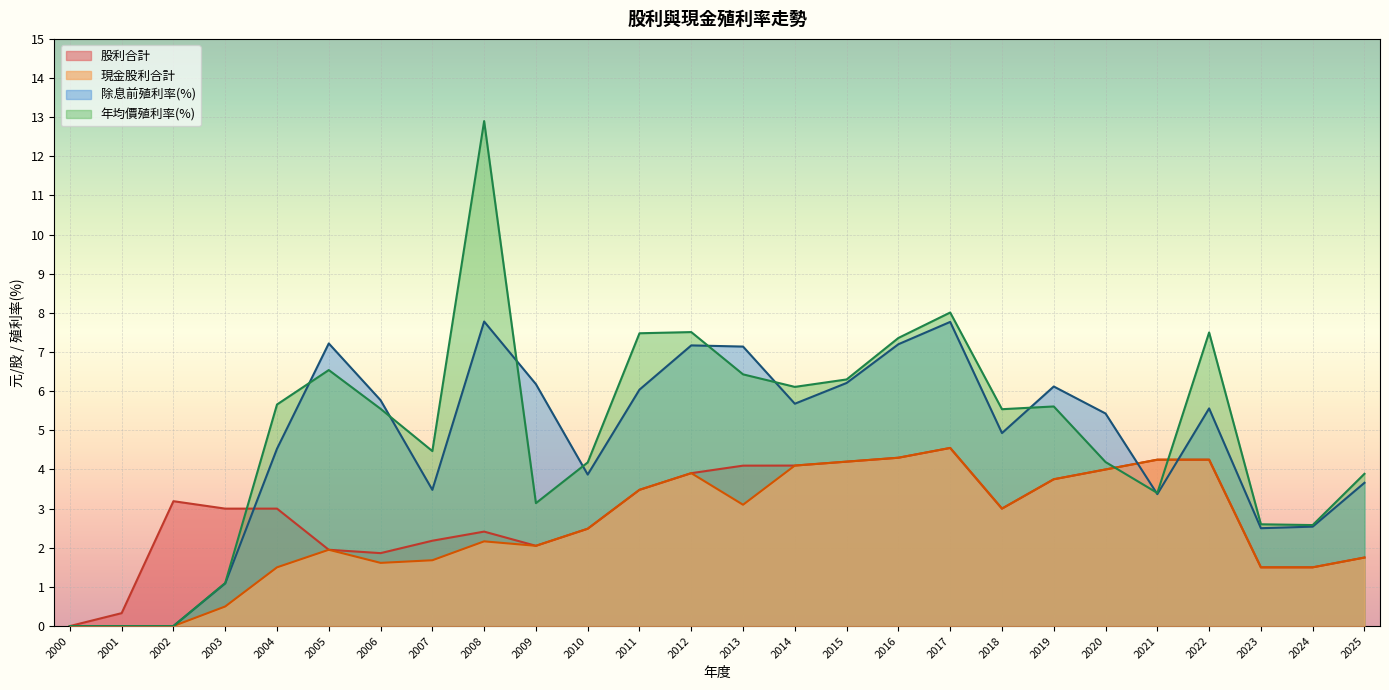

Rank the series at 2001 from lowest to highest value.

現金股利合計, 除息前股價利率, 年均價利率, 股利合計